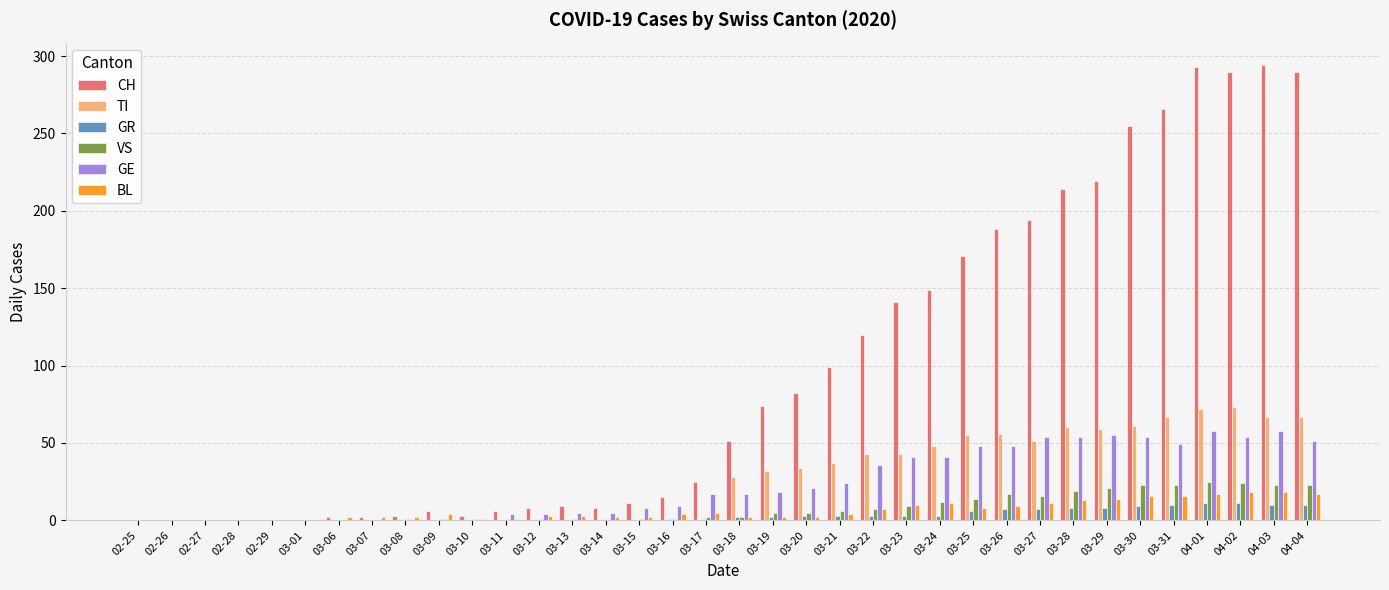

Which series has the largest total across all categories?

CH